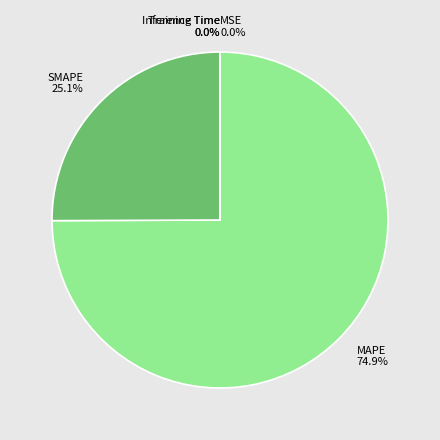

Combined, do SMAPE and MAPE account for over 50%?

Yes